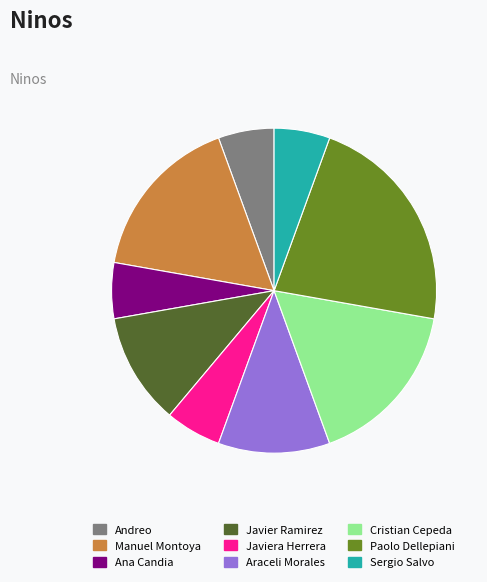

Between Araceli Morales and Sergio Salvo, which is larger?

Araceli Morales